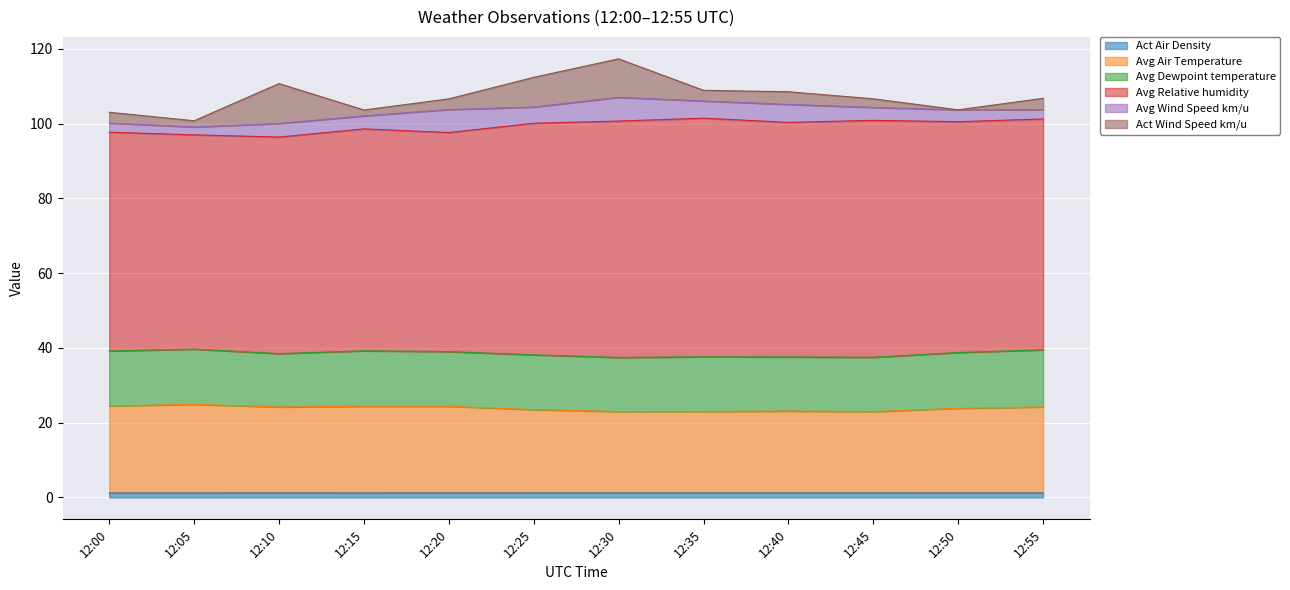

What is the spread (max minus min) of values at 12:45?

62.2